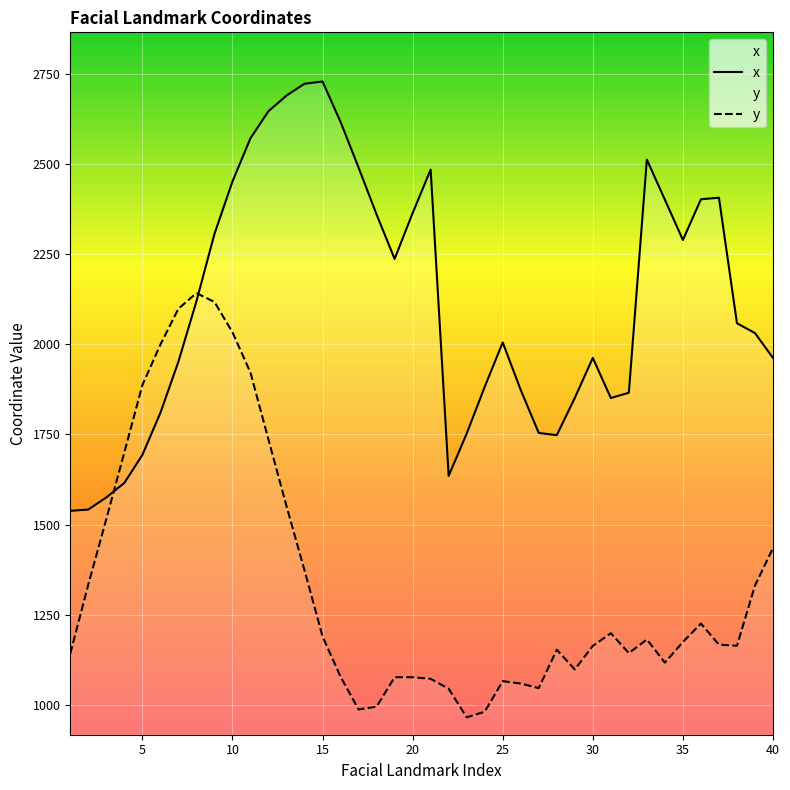

Is the value of x at 25 greater than the value of y at 40?

Yes